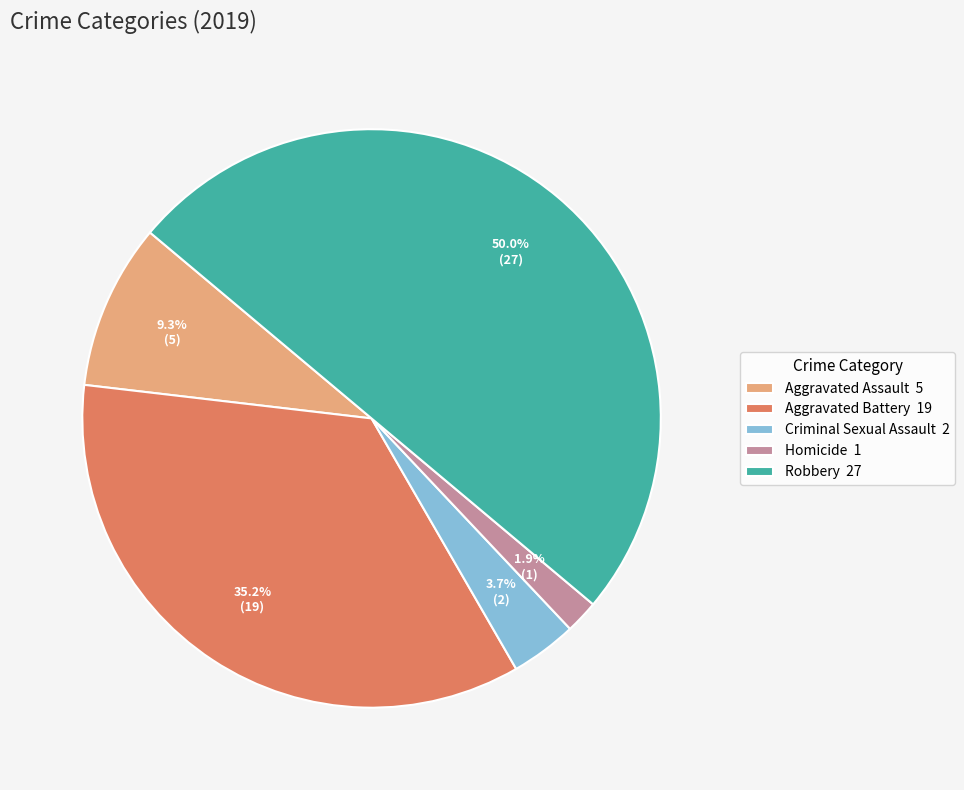

Count the number of slices in the pie.

5